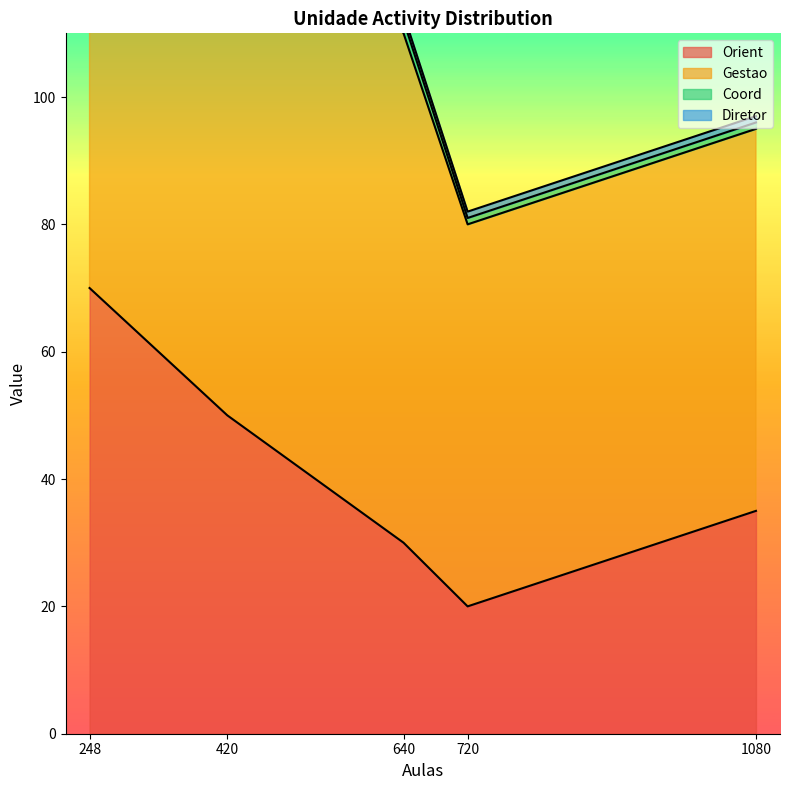

At how many categories does at least one series exceed 77?

3